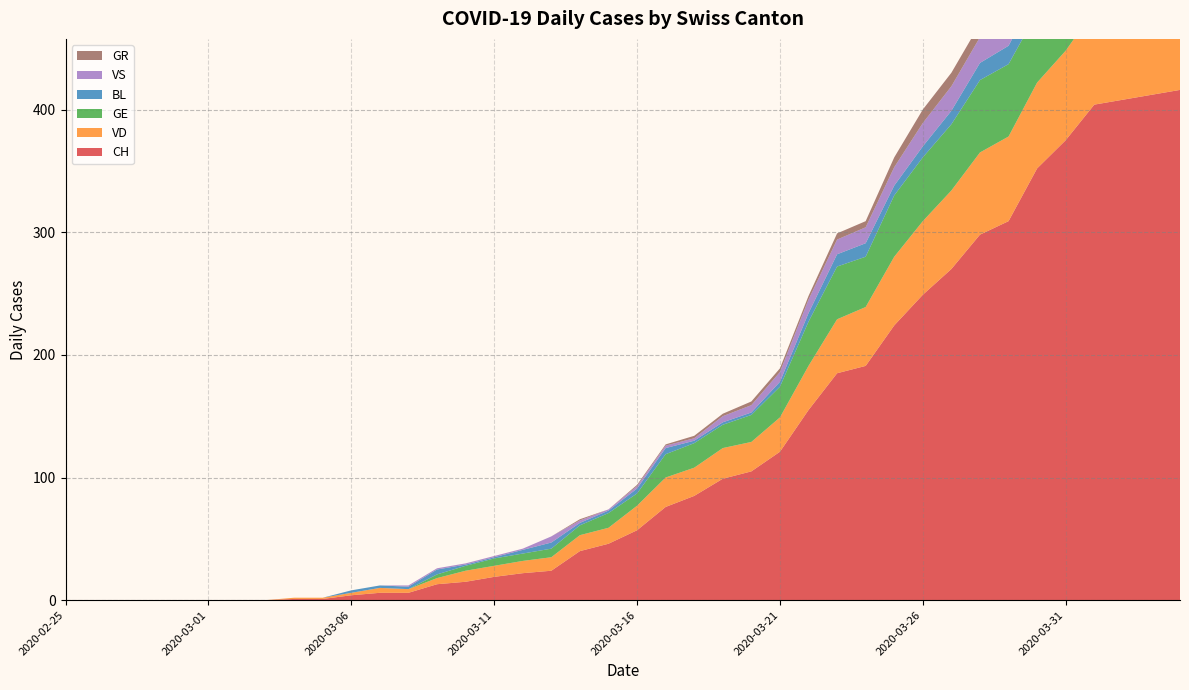

Reading left to right, list all the values displayed in this chart.

CH: 0	0	0	0	0	0	0	0	1	1	4	6	6	13	15	19	22	24	40	46	57	76	85	99	105	121	155	185	191	224	249	270	298	309	352	375	404	408	412	416
VD: 0	0	0	0	0	0	0	0	1	1	2	4	3	5	9	9	10	11	13	13	20	24	23	25	24	28	36	44	48	56	60	64	67	69	70	73	77	76	73	77
GE: 0	0	0	0	0	0	0	0	0	0	0	0	0	3	4	6	6	7	8	12	10	19	20	19	22	25	36	43	41	50	52	54	59	59	57	64	64	62	65	61
BL: 0	0	0	0	0	0	0	0	0	0	2	2	2	4	1	1	3	5	2	2	4	5	2	2	2	4	7	10	11	8	9	11	14	15	17	18	17	18	18	19
VS: 0	0	0	0	0	0	0	0	0	0	0	0	1	1	1	1	1	5	2	1	2	2	2	5	6	8	11	12	13	15	19	20	21	22	25	24	26	28	26	28
GR: 0	0	0	0	0	0	0	0	0	0	0	0	0	0	0	0	0	0	1	0	1	1	2	2	3	3	3	5	5	8	11	11	11	11	9	10	11	11	10	10